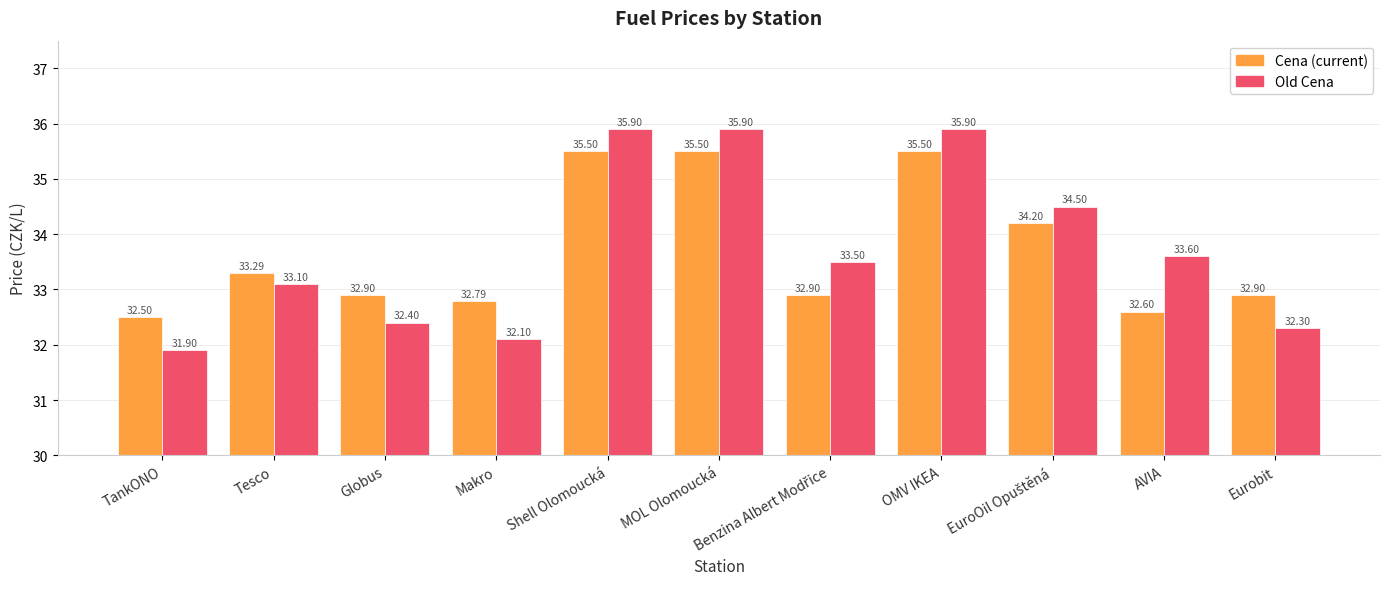

Reading left to right, transcribe all the data shown in this chart.

Cena: 32.5	33.3	32.9	32.8	35.5	35.5	32.9	35.5	34.2	32.6	32.9
Old Cena: 31.9	33.1	32.4	32.1	35.9	35.9	33.5	35.9	34.5	33.6	32.3